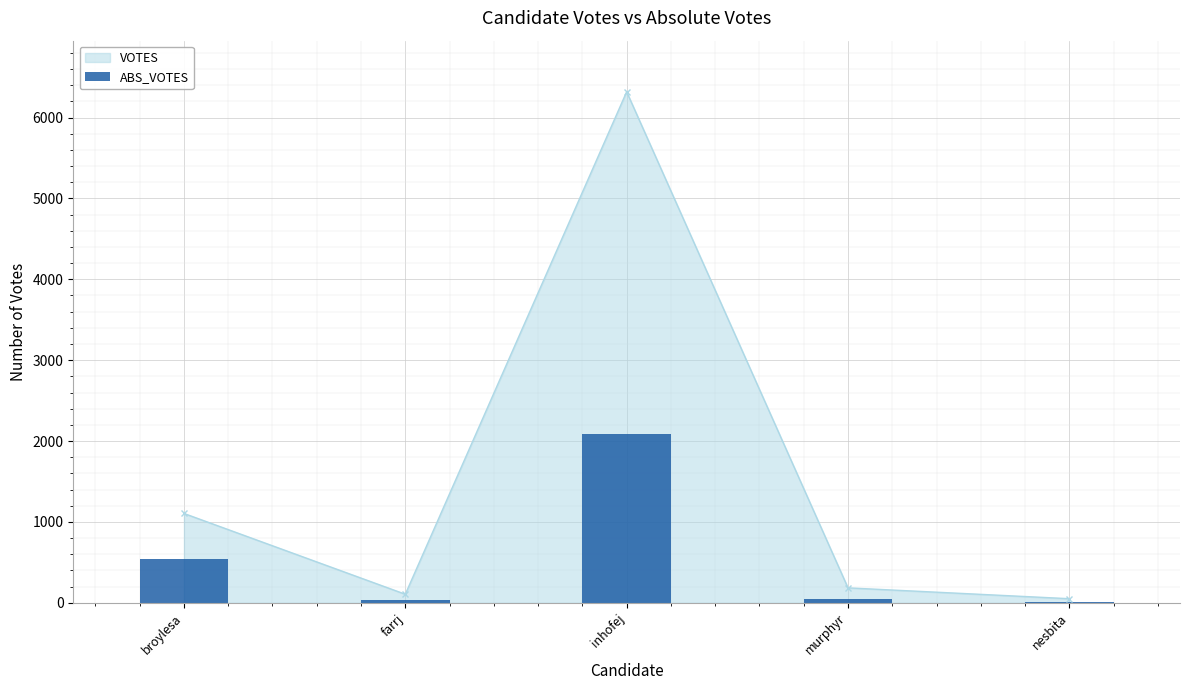

What position from the right is murphyr?

2